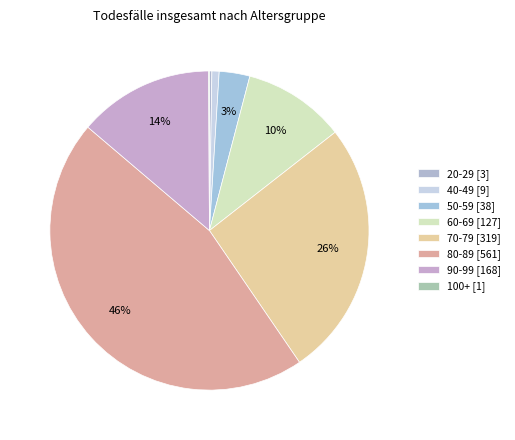

Combined, do 40-49 and 90-99 account for over 50%?

No